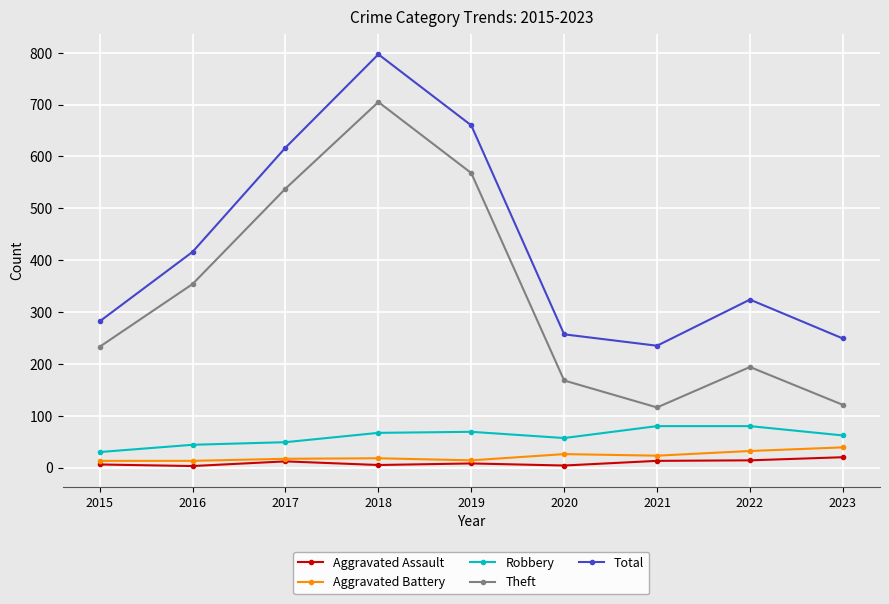

True or false: Aggravated Assault and Robbery cross at least once.

False